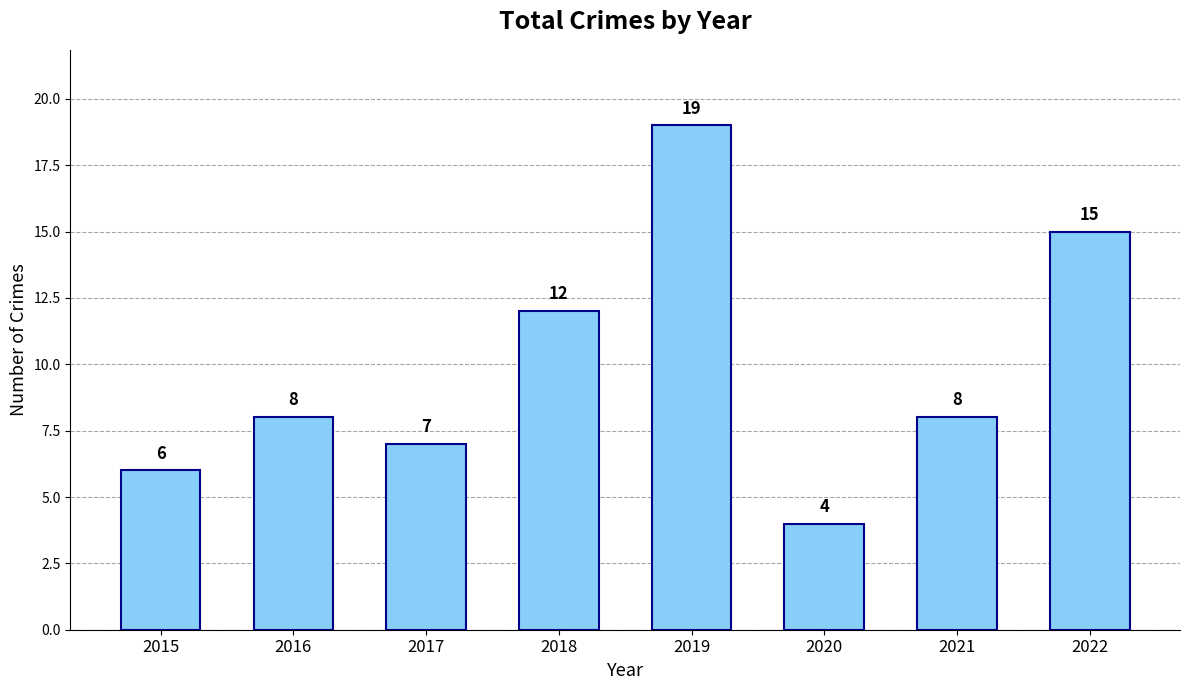

Reading left to right, extract all data points from this chart.

6	8	7	12	19	4	8	15